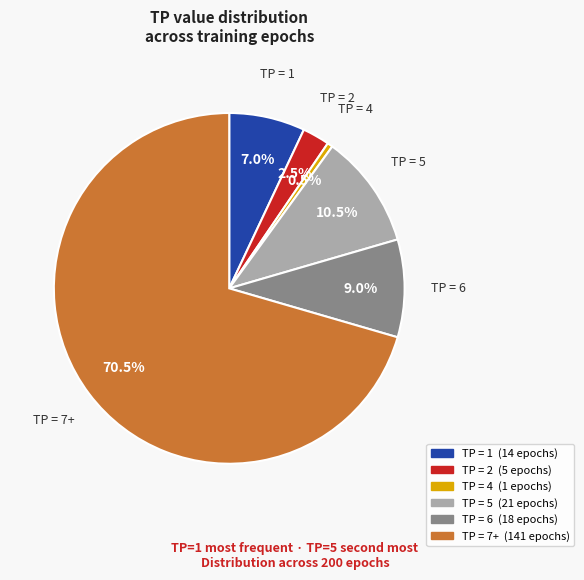

Is there a majority slice in this chart?

Yes